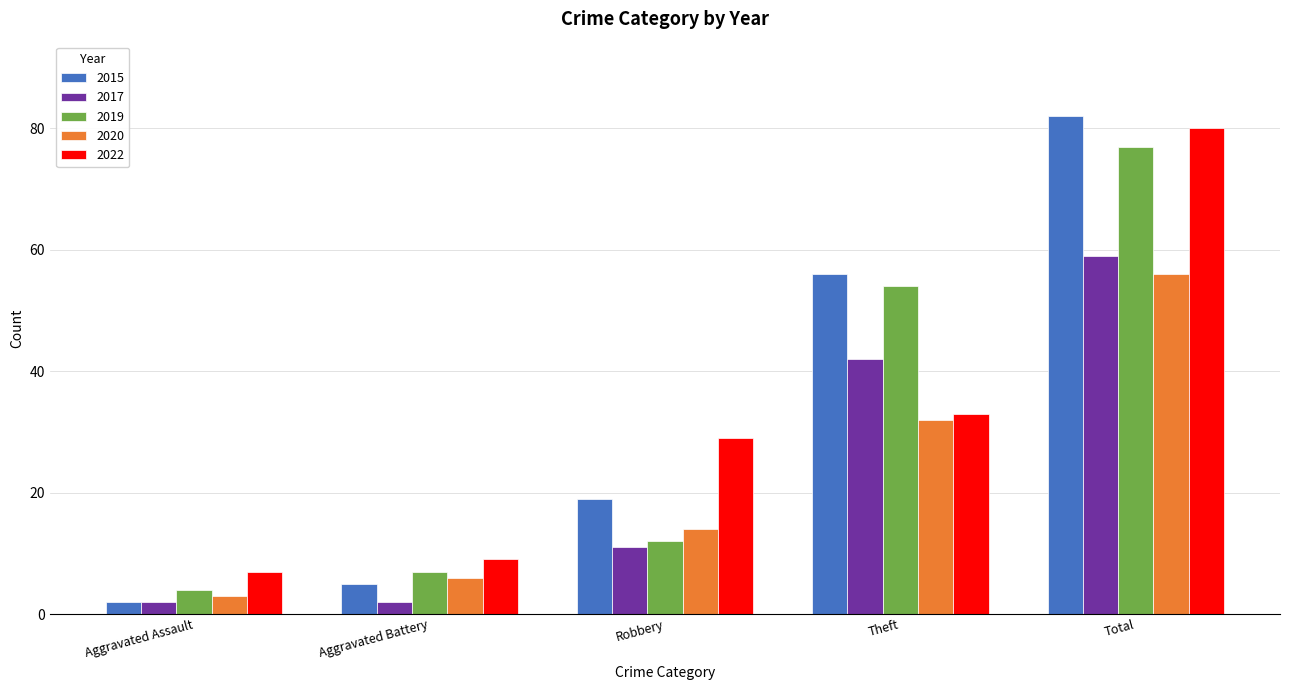

Which series has the largest total across all categories?

2015